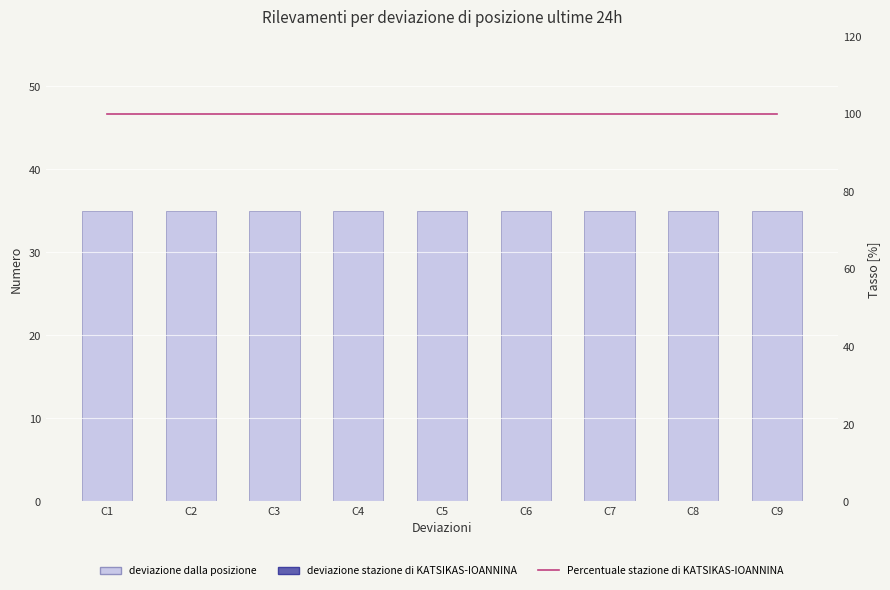

What are all the series names shown in the legend?

deviazione dalla posizione, Percentuale stazione di KATSIKAS-IOANNINA